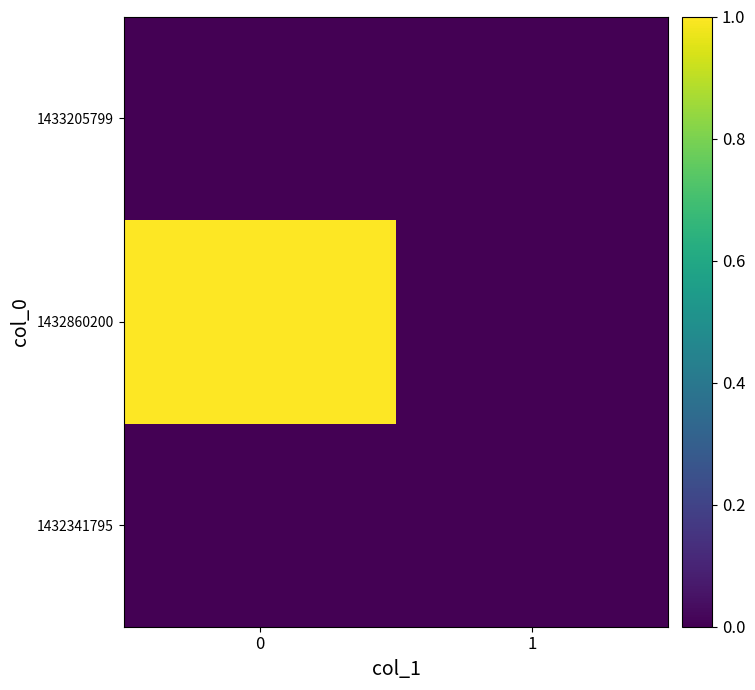

Which series has the largest total across all categories?

1432860200